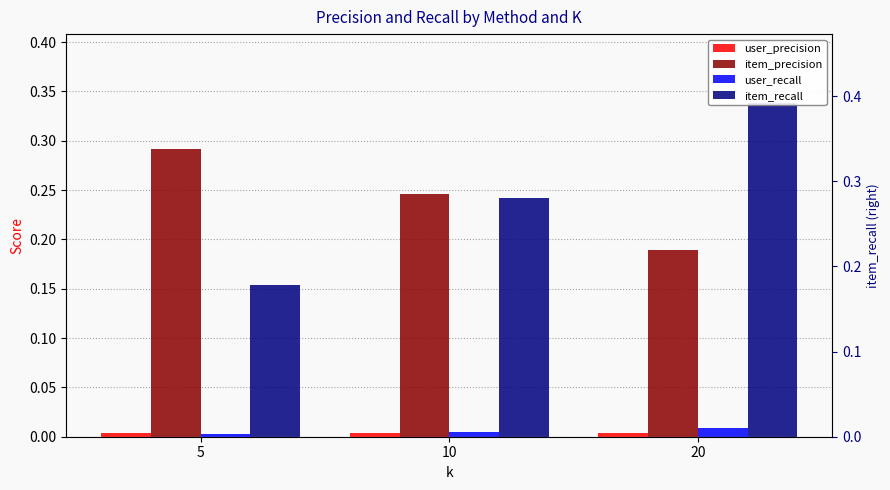

How many groups of bars are there?

3